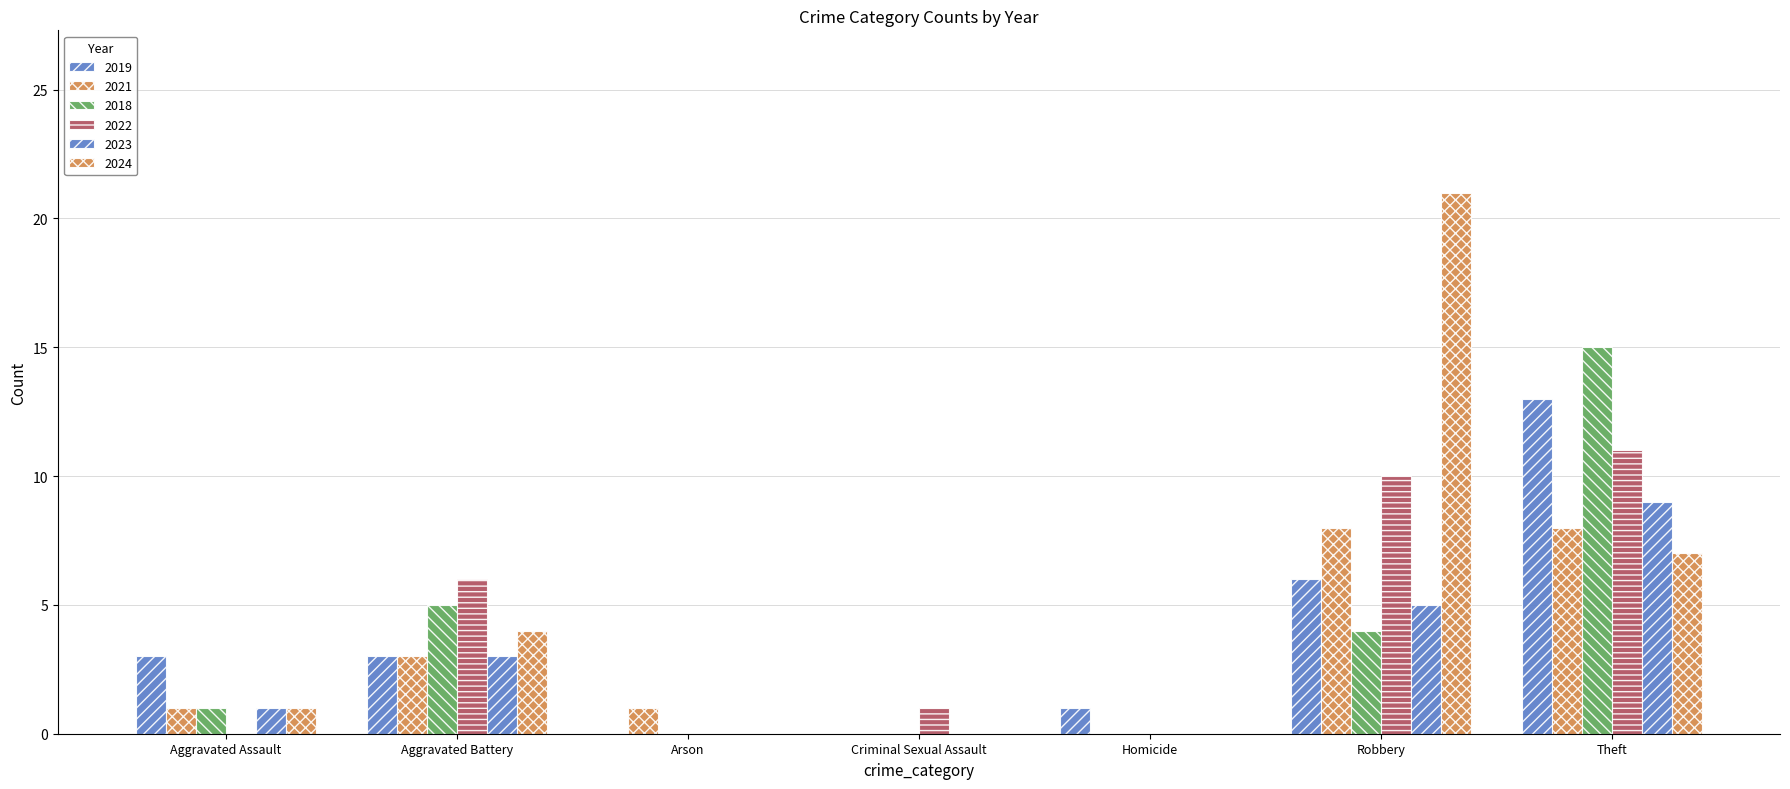

How many groups of bars are there?

7